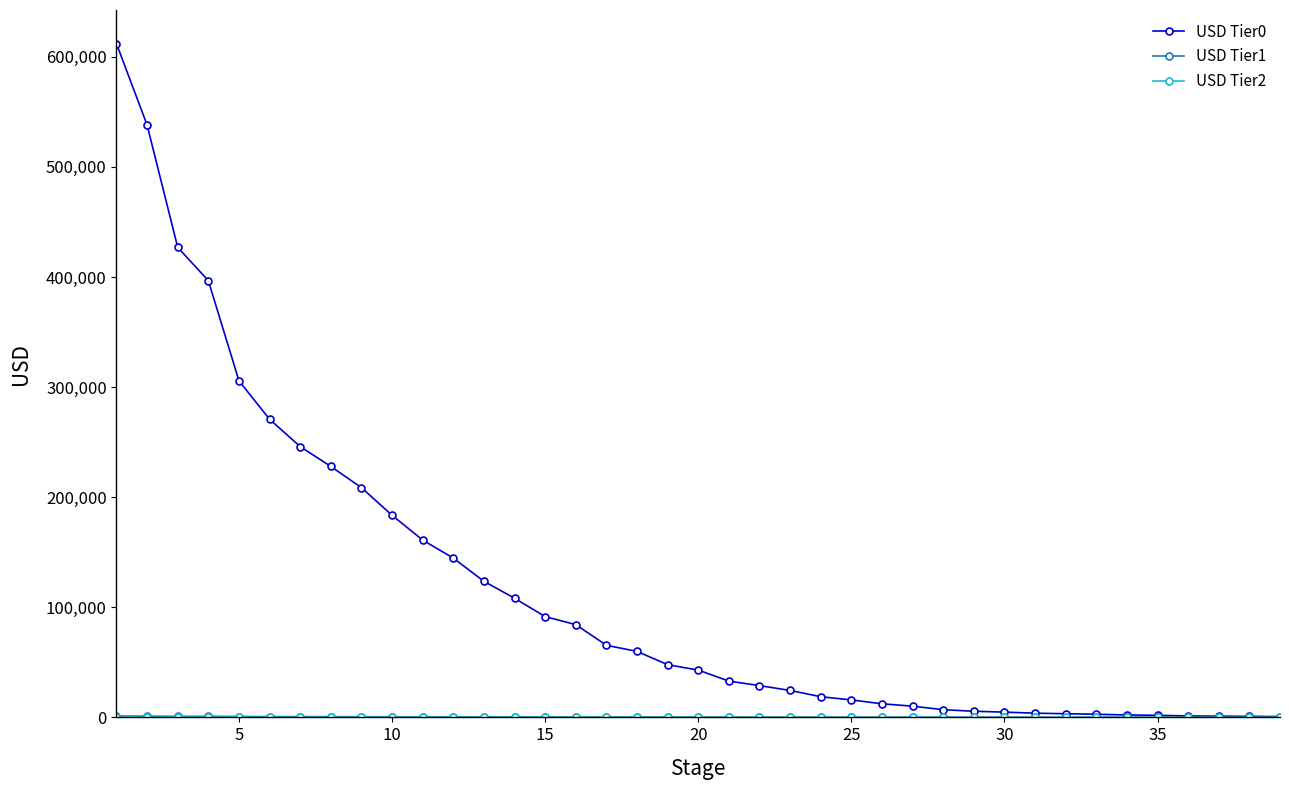

How many series are shown in this chart?

3